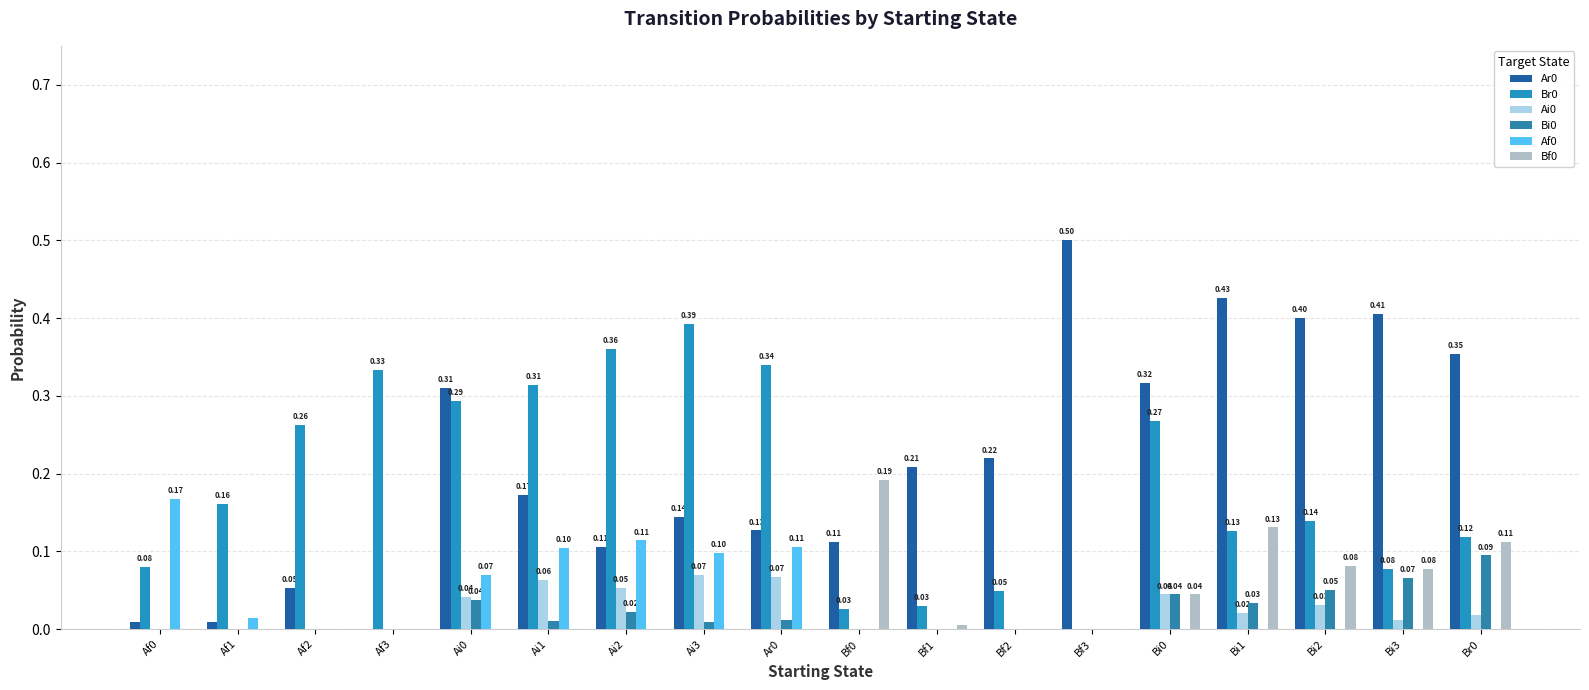

Which has a higher value, Bi1 or Bf1?

Bi1